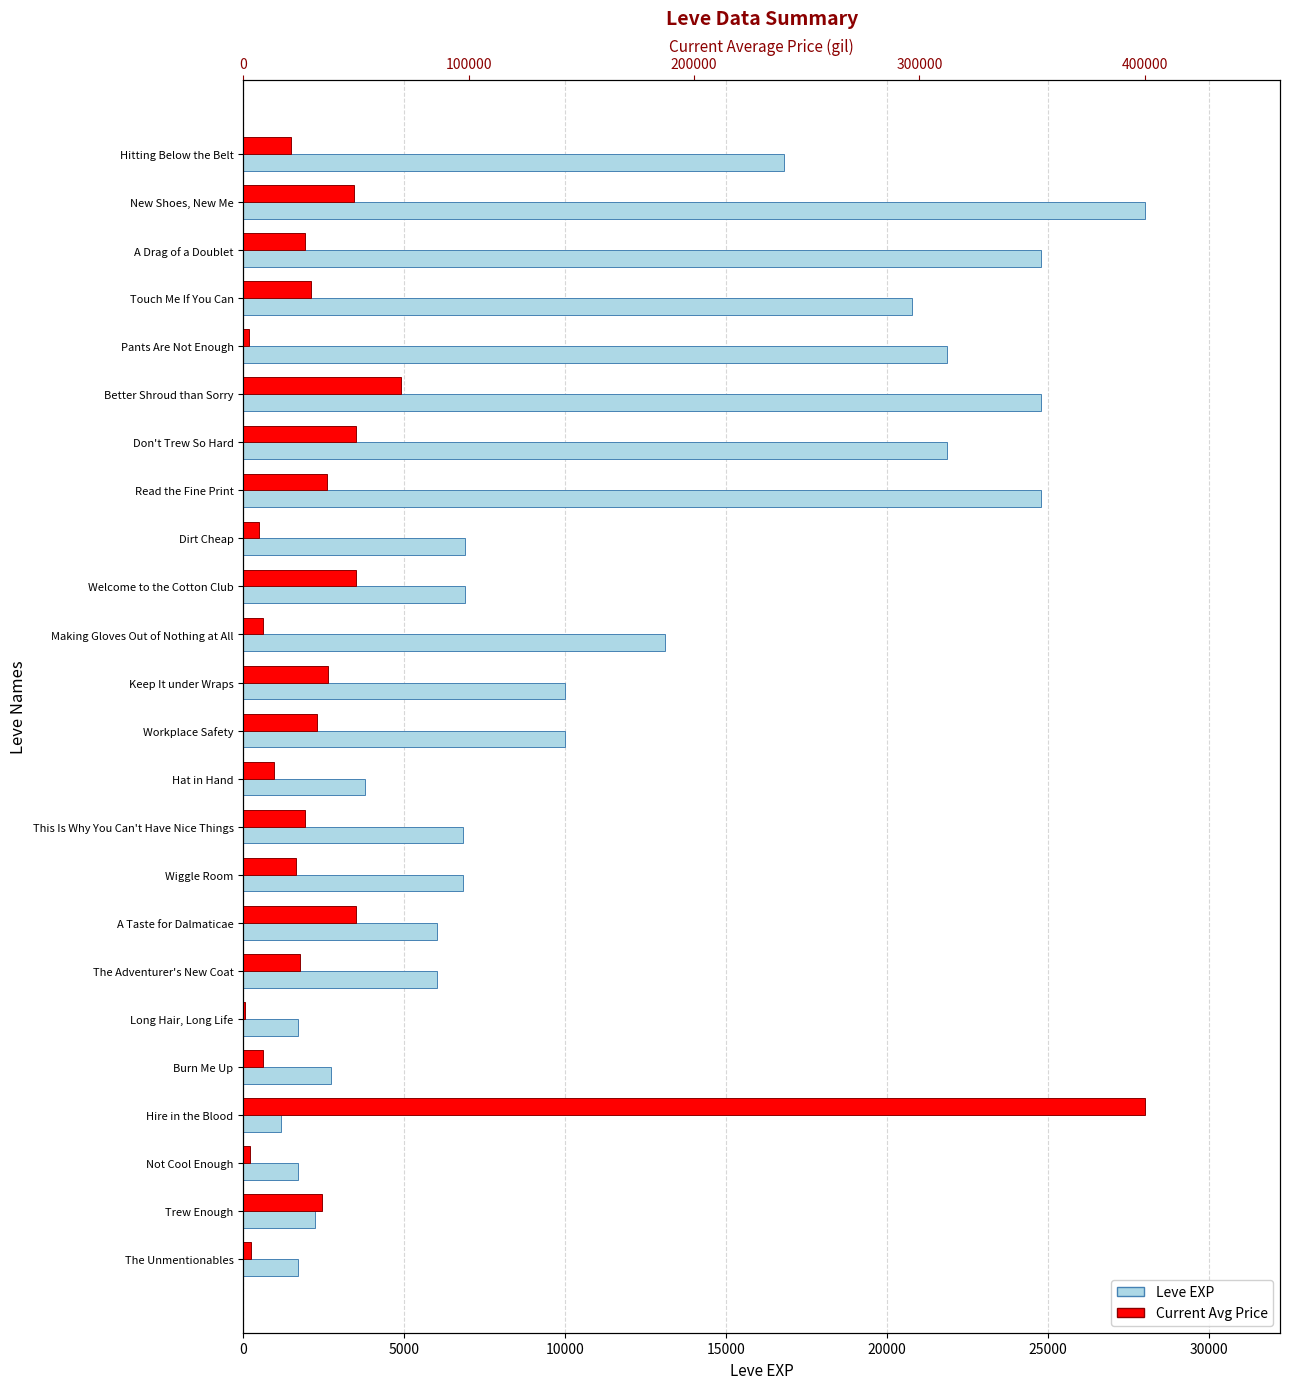

How many bars are there in each group?

2